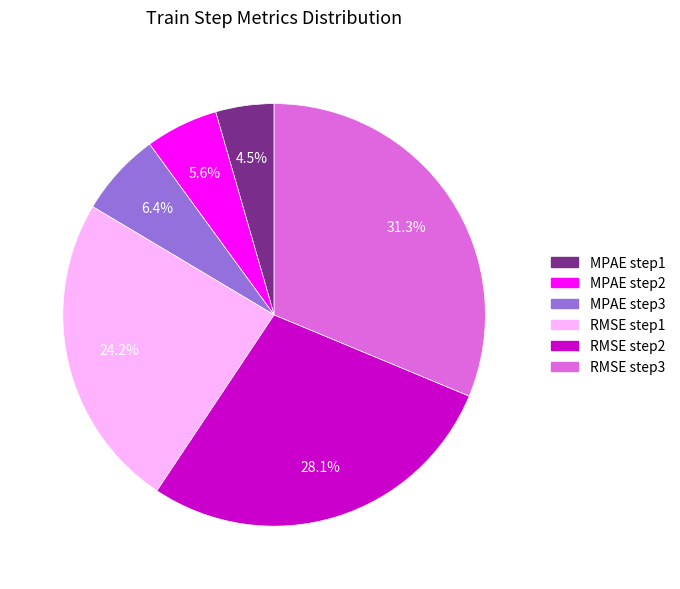

To the nearest percent, what is the difference between the largest and smallest slice percentages?

27%